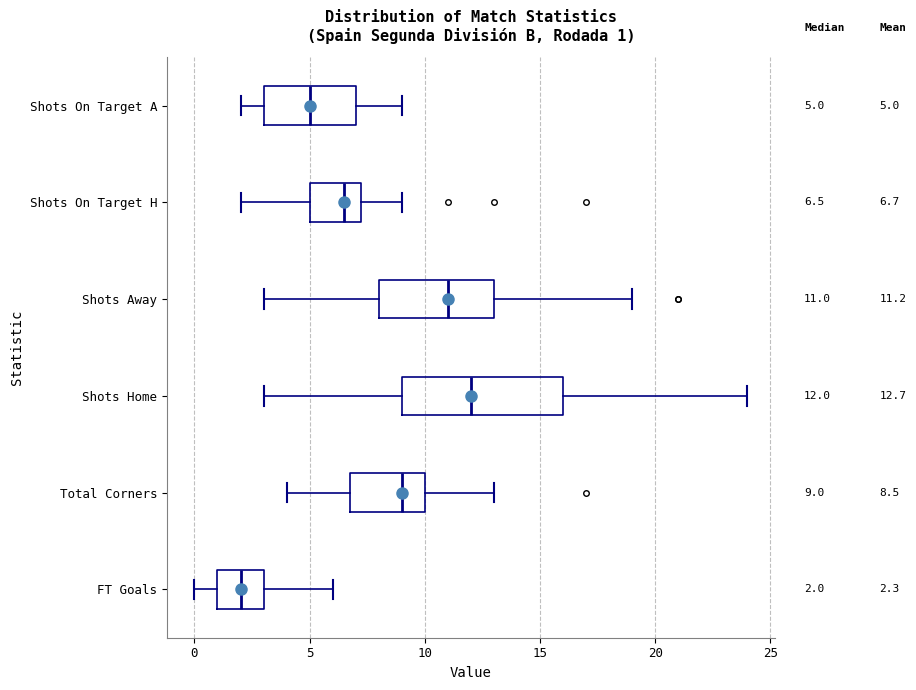

Comparing the boxes themselves (not the whiskers), which one is the widest?

Shots Home